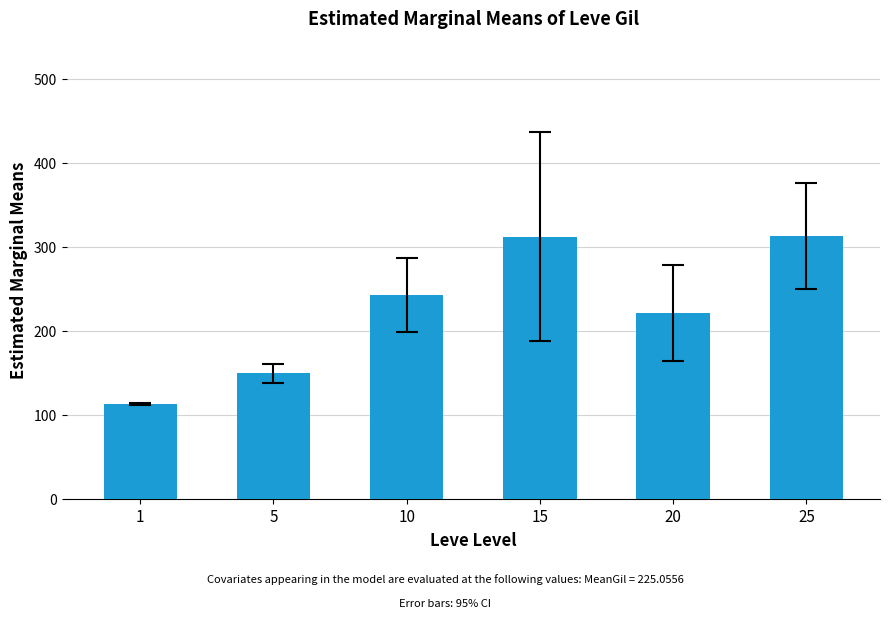

Does the chart contain stacked bars?

No